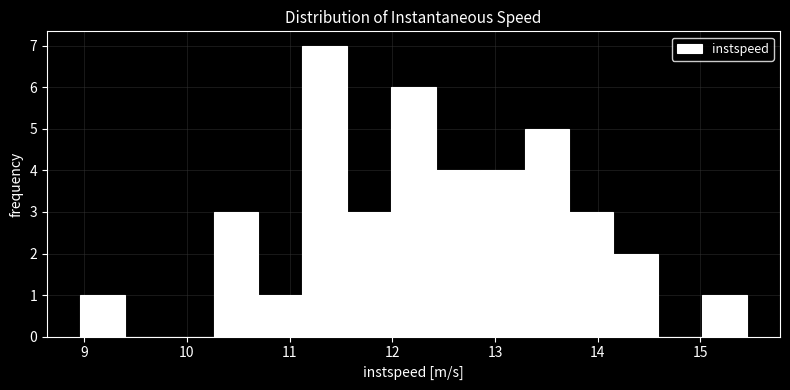

Which range on the x-axis has the tallest bar?

11.1 to 11.6